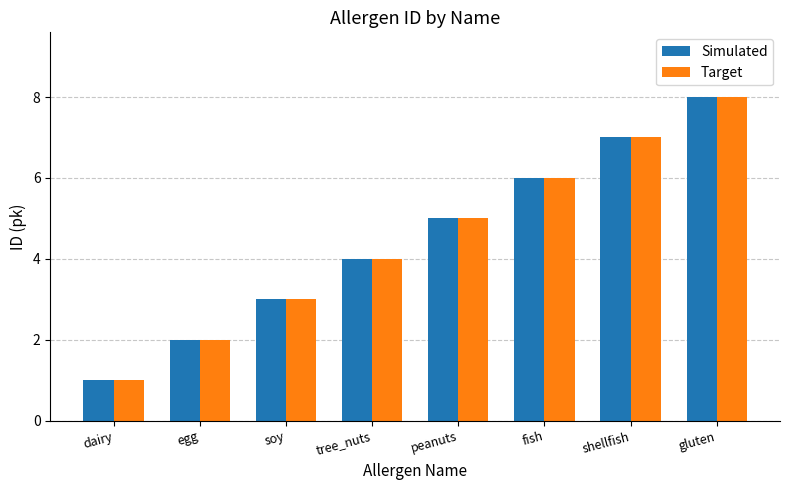

What value does the Target series have at gluten?

8